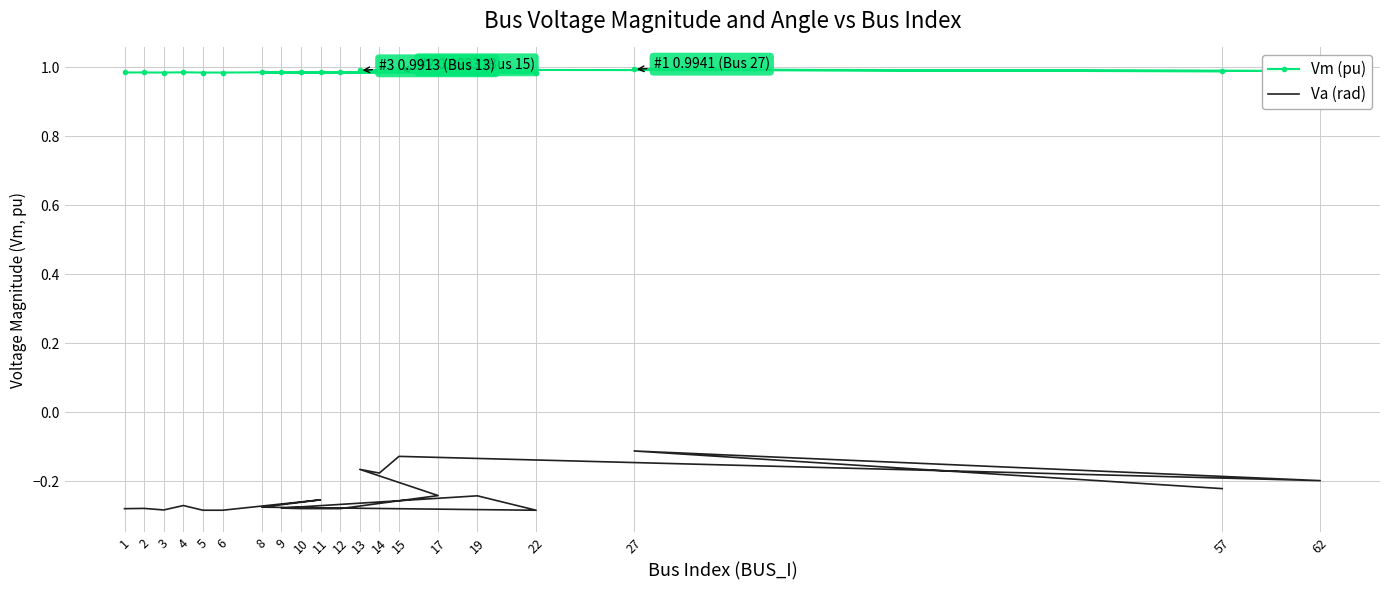

At 19, list the series in order from smallest to largest.

Va (rad), Vm (pu)